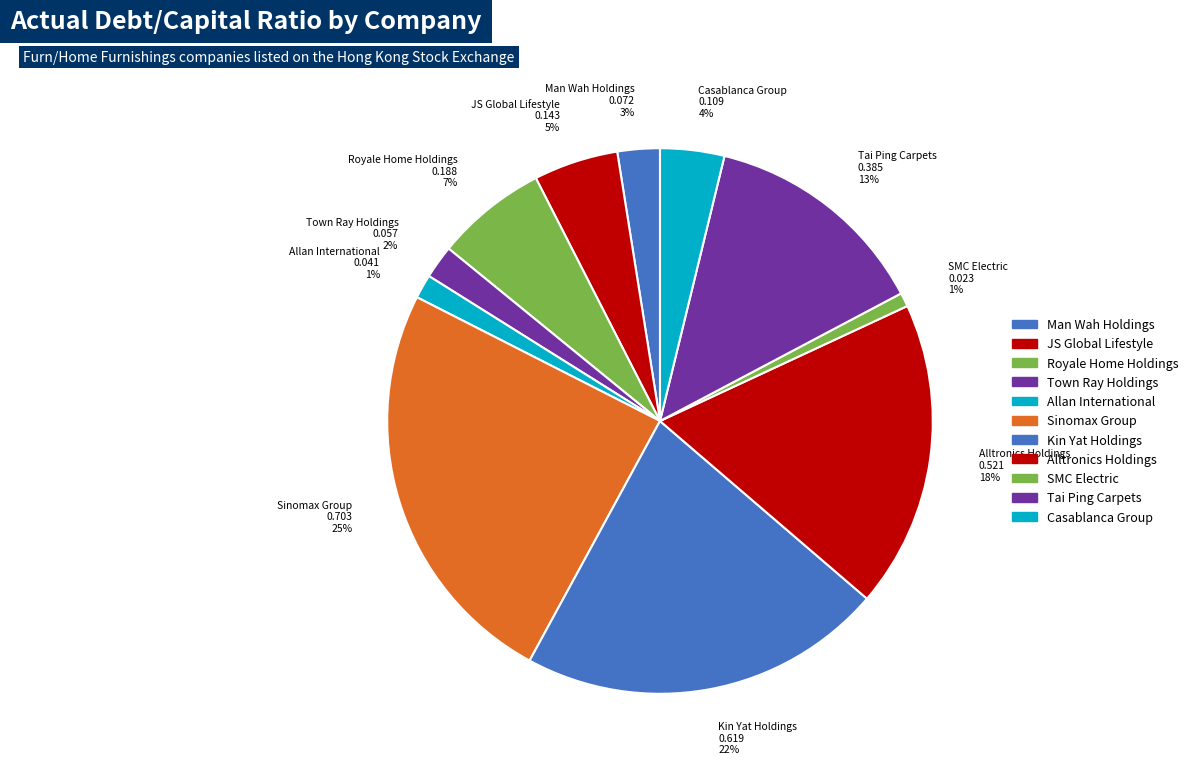

Combined, do Royale Home Holdings and Sinomax Group account for over 50%?

No